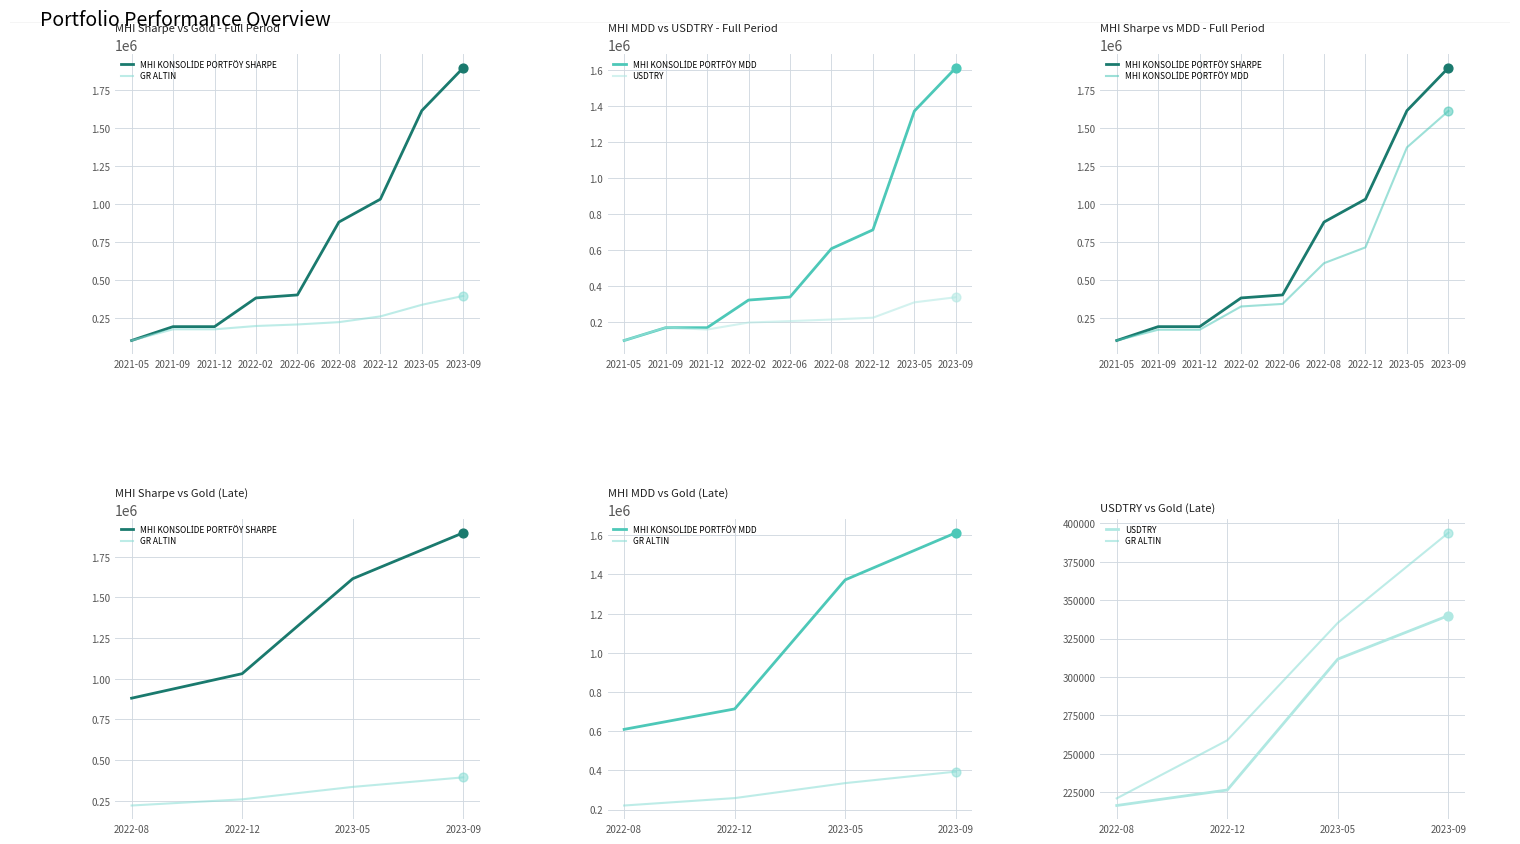

Which series contains the lowest Y value?

USDTRY